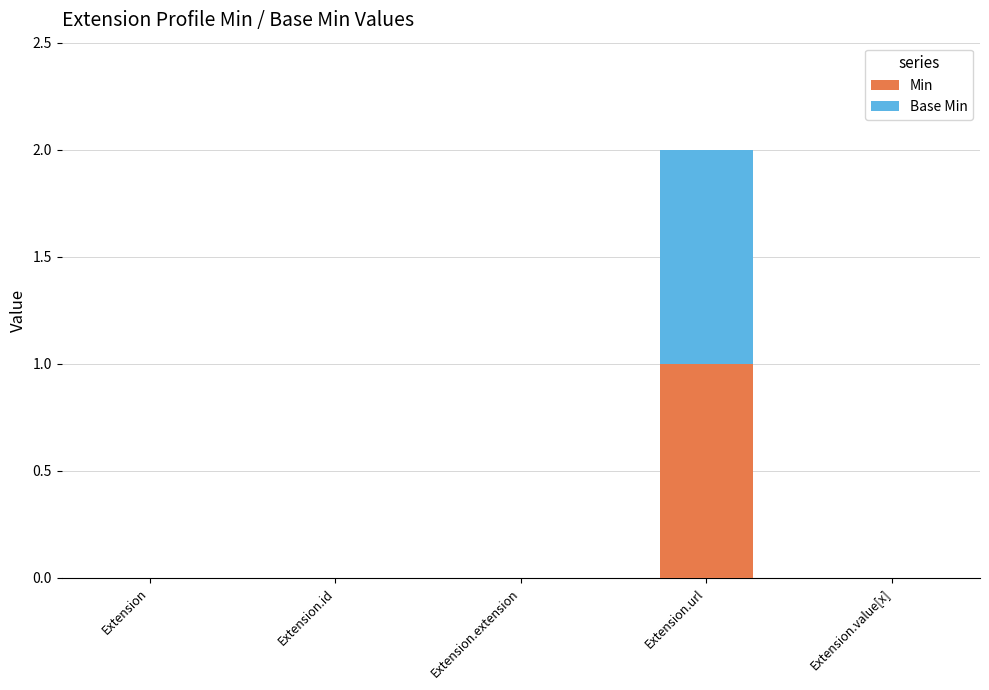

At which category is the sum across all series the highest?

Extension.url